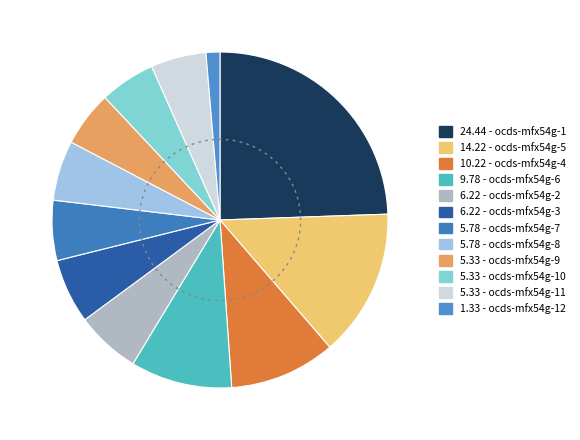

Count the number of slices in the pie.

12